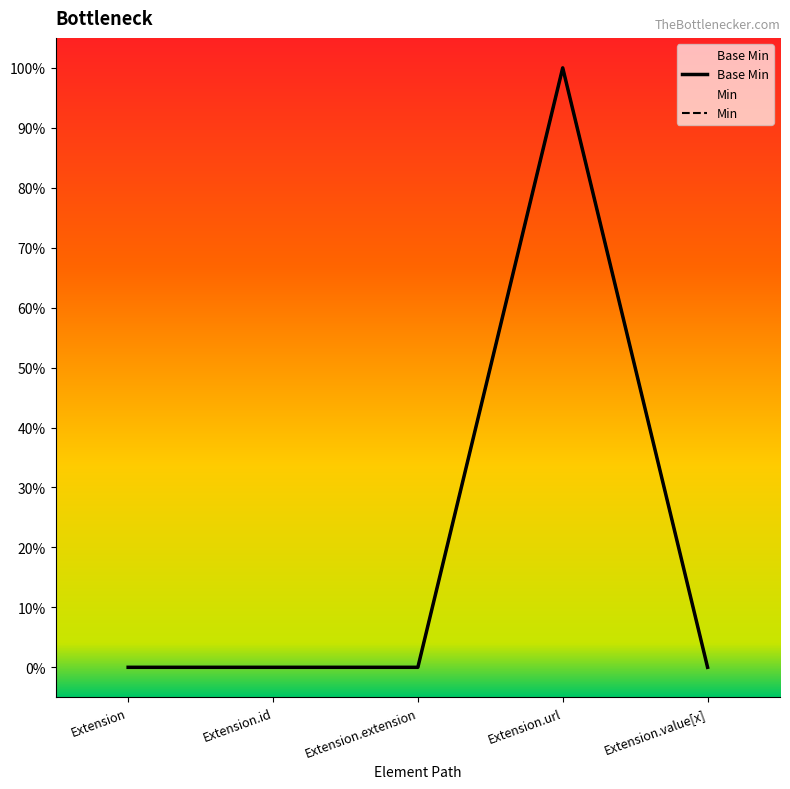

True or false: Min and Base Min cross at least once.

False